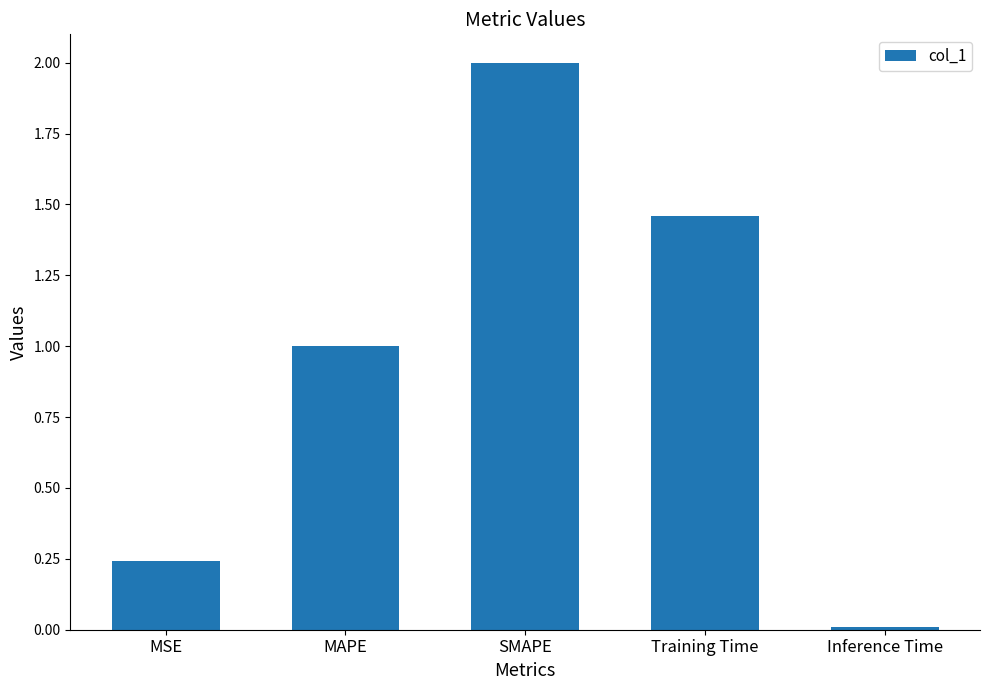

How many data points are above 1?

3